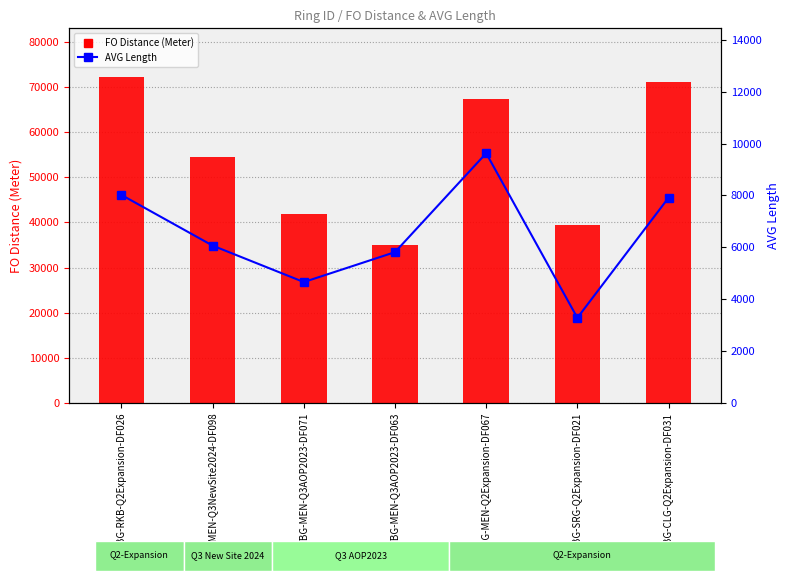

The value of FO Distance (Meter) at TBG-SRG-Q2Expansion-DF021 is 69241.4. True or false?

False